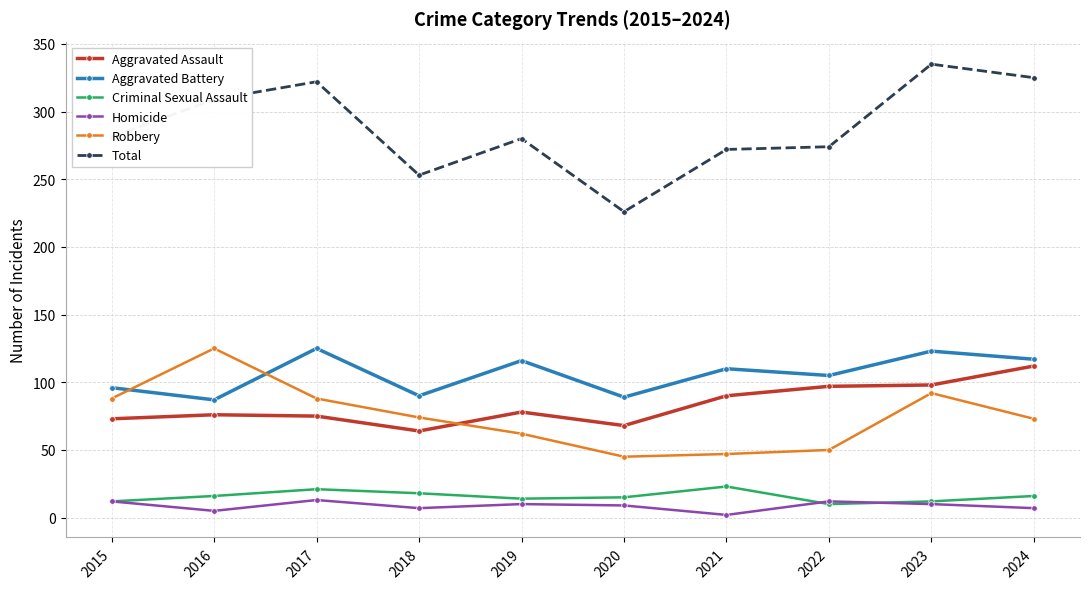

What is the difference between the highest and lowest values at 2017?

309